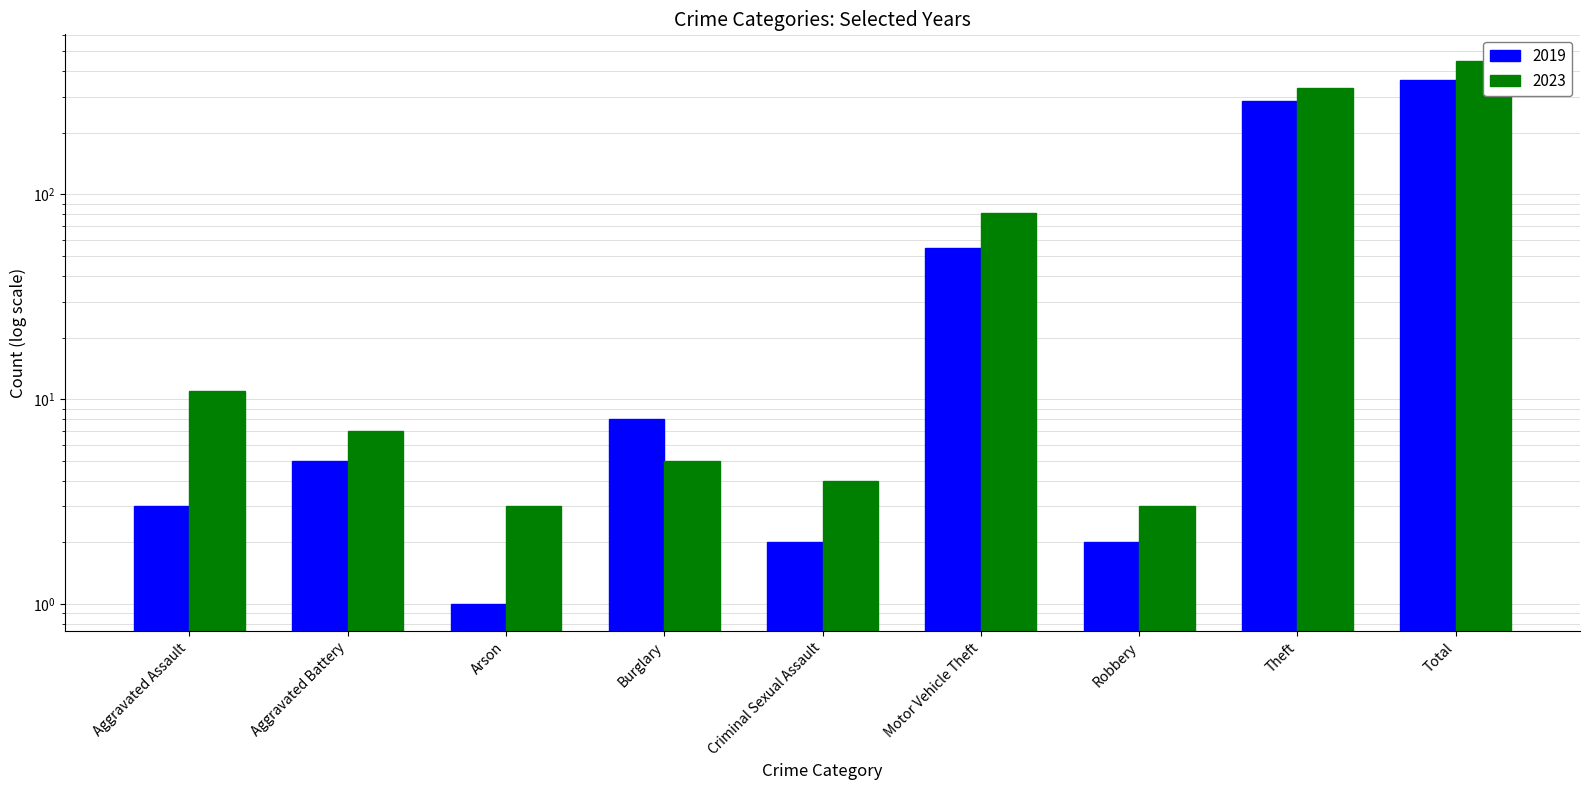

How many bars are there in each group?

2